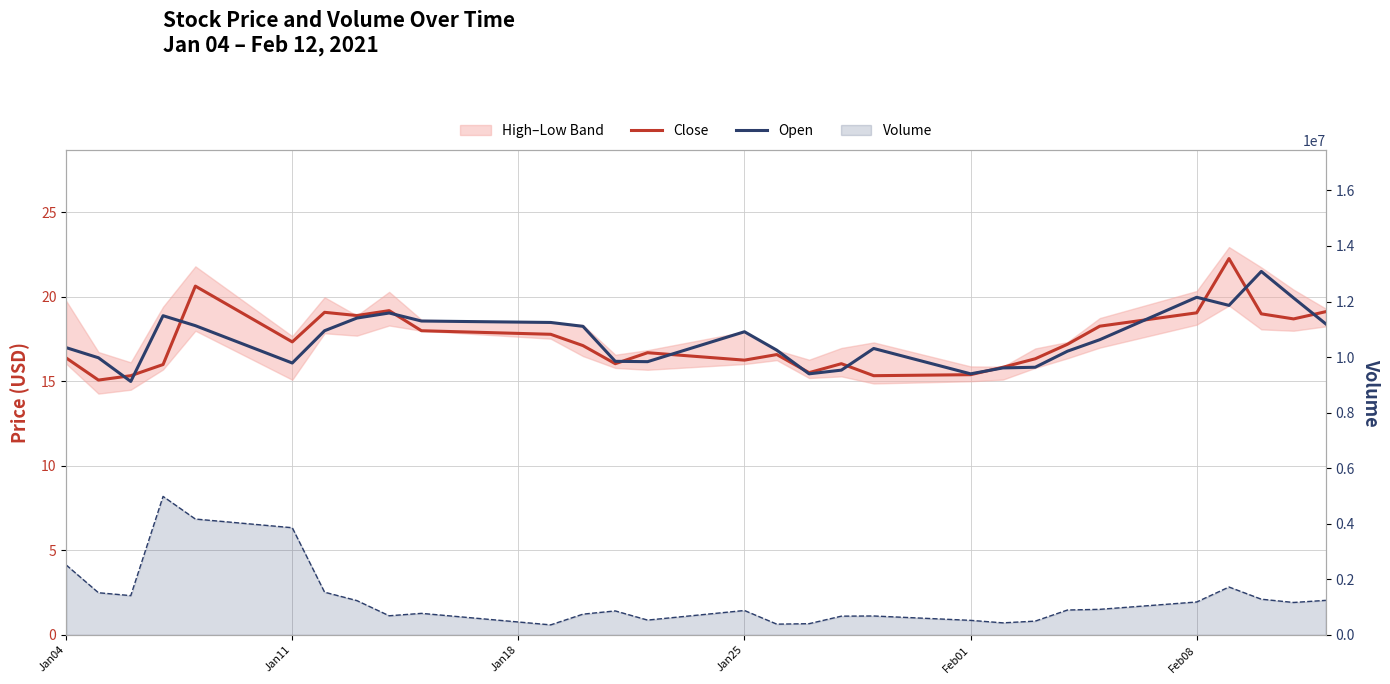

True or false: Open and Volume Line cross at least once.

False